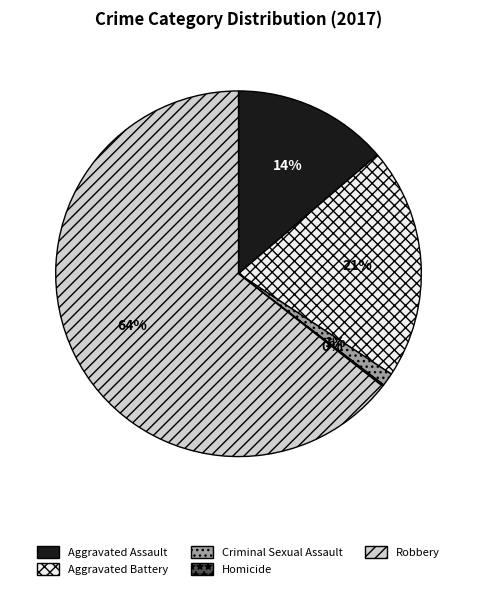

Which category has the biggest portion of the pie?

Robbery